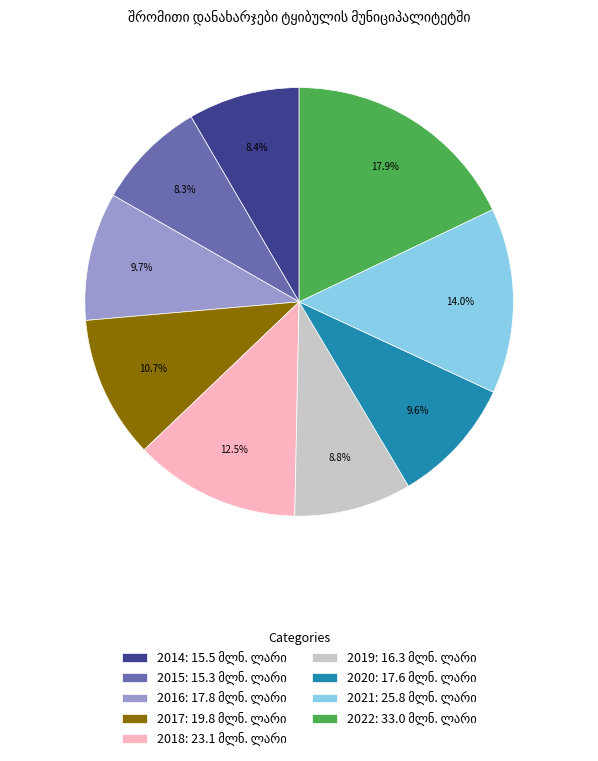

To the nearest percent, what percentage of the pie is 2016?

10%